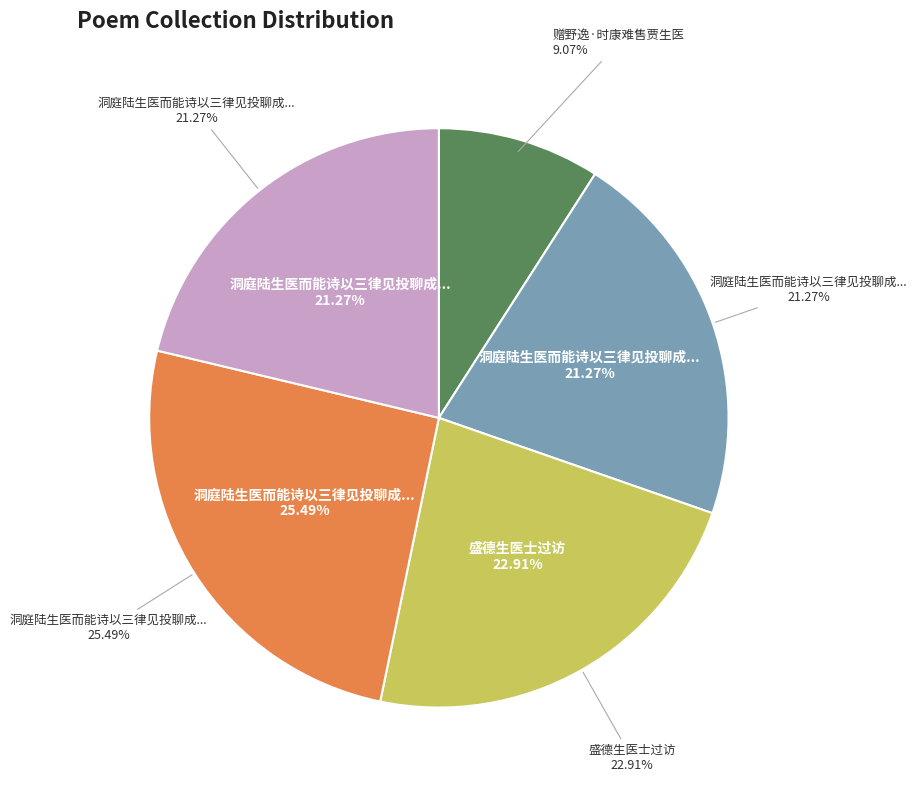

Is the sum of 洞庭陆生医而能诗以三律见投聊成二绝答之 and 赠野逸·时康难售贾生医 greater than half?

No